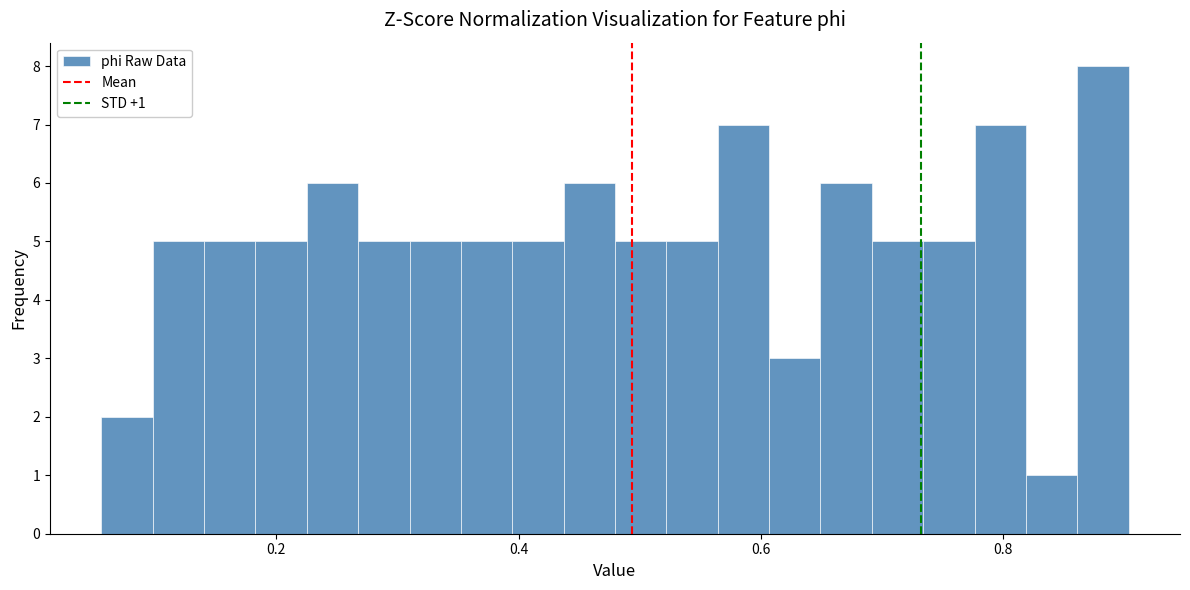

Read against the x-axis, roughly where is the centre of the tallest bar?

0.88